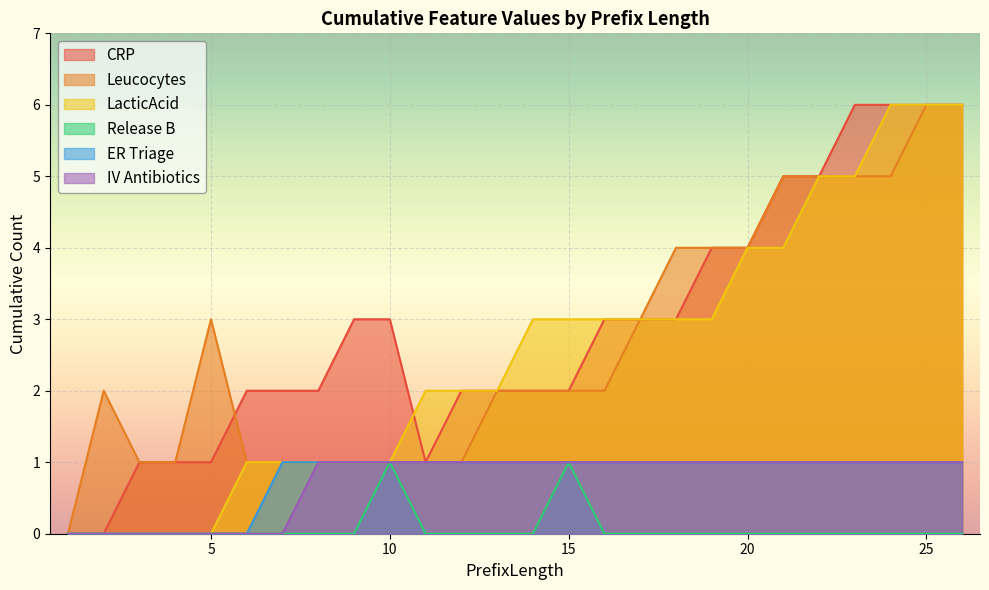

Which series has the largest range (max minus min)?

CRP